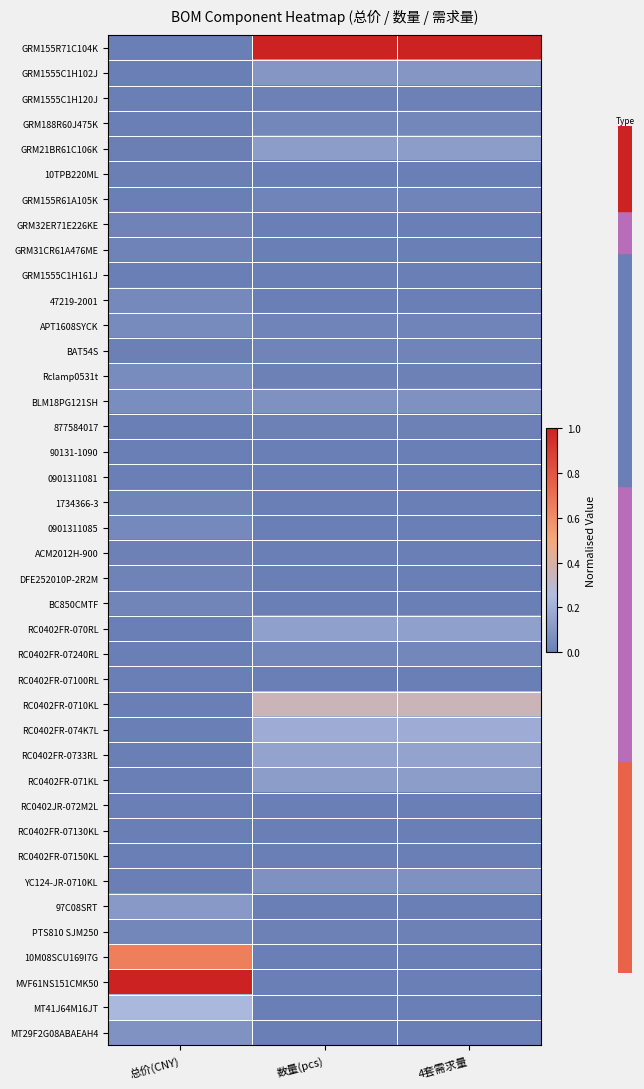

Reading left to right, transcribe all the data shown in this chart.

GRM155R71C104K: 总价(CNY)=0.0	数量(pcs)=1.0	4套需求量=1.0
GRM1555C1H102J: 总价(CNY)=0.0	数量(pcs)=0.1	4套需求量=0.1
GRM1555C1H120J: 总价(CNY)=0.0	数量(pcs)=0.0	4套需求量=0.0
GRM188R60J475K: 总价(CNY)=0.0	数量(pcs)=0.0	4套需求量=0.0
GRM21BR61C106K: 总价(CNY)=0.0	数量(pcs)=0.1	4套需求量=0.1
10TPB220ML: 总价(CNY)=0.0	数量(pcs)=0.0	4套需求量=0.0
GRM155R61A105K: 总价(CNY)=0.0	数量(pcs)=0.0	4套需求量=0.0
GRM32ER71E226KE: 总价(CNY)=0.0	数量(pcs)=0.0	4套需求量=0.0
GRM31CR61A476ME: 总价(CNY)=0.0	数量(pcs)=0.0	4套需求量=0.0
GRM1555C1H161J: 总价(CNY)=0.0	数量(pcs)=0.0	4套需求量=0.0
47219-2001: 总价(CNY)=0.0	数量(pcs)=0.0	4套需求量=0.0
APT1608SYCK: 总价(CNY)=0.1	数量(pcs)=0.0	4套需求量=0.0
BAT54S: 总价(CNY)=0.0	数量(pcs)=0.0	4套需求量=0.0
Rclamp0531t: 总价(CNY)=0.1	数量(pcs)=0.0	4套需求量=0.0
BLM18PG121SH: 总价(CNY)=0.1	数量(pcs)=0.1	4套需求量=0.1
877584017: 总价(CNY)=0.0	数量(pcs)=0.0	4套需求量=0.0
90131-1090: 总价(CNY)=0.0	数量(pcs)=0.0	4套需求量=0.0
0901311081: 总价(CNY)=0.0	数量(pcs)=0.0	4套需求量=0.0
1734366-3: 总价(CNY)=0.0	数量(pcs)=0.0	4套需求量=0.0
0901311085: 总价(CNY)=0.0	数量(pcs)=0.0	4套需求量=0.0
ACM2012H-900: 总价(CNY)=0.0	数量(pcs)=0.0	4套需求量=0.0
DFE252010P-2R2M: 总价(CNY)=0.0	数量(pcs)=0.0	4套需求量=0.0
BC850CMTF: 总价(CNY)=0.0	数量(pcs)=0.0	4套需求量=0.0
RC0402FR-070RL: 总价(CNY)=0.0	数量(pcs)=0.1	4套需求量=0.1
RC0402FR-07240RL: 总价(CNY)=0.0	数量(pcs)=0.0	4套需求量=0.0
RC0402FR-07100RL: 总价(CNY)=0.0	数量(pcs)=0.0	4套需求量=0.0
RC0402FR-0710KL: 总价(CNY)=0.0	数量(pcs)=0.3	4套需求量=0.3
RC0402FR-074K7L: 总价(CNY)=0.0	数量(pcs)=0.2	4套需求量=0.2
RC0402FR-0733RL: 总价(CNY)=0.0	数量(pcs)=0.1	4套需求量=0.1
RC0402FR-071KL: 总价(CNY)=0.0	数量(pcs)=0.1	4套需求量=0.1
RC0402JR-072M2L: 总价(CNY)=0.0	数量(pcs)=0.0	4套需求量=0.0
RC0402FR-07130KL: 总价(CNY)=0.0	数量(pcs)=0.0	4套需求量=0.0
RC0402FR-07150KL: 总价(CNY)=0.0	数量(pcs)=0.0	4套需求量=0.0
YC124-JR-0710KL: 总价(CNY)=0.0	数量(pcs)=0.1	4套需求量=0.1
97C08SRT: 总价(CNY)=0.1	数量(pcs)=0.0	4套需求量=0.0
PTS810 SJM250: 总价(CNY)=0.0	数量(pcs)=0.0	4套需求量=0.0
10M08SCU169I7G: 总价(CNY)=0.6	数量(pcs)=0.0	4套需求量=0.0
MVF61NS151CMK50: 总价(CNY)=1.0	数量(pcs)=0.0	4套需求量=0.0
MT41J64M16JT: 总价(CNY)=0.2	数量(pcs)=0.0	4套需求量=0.0
MT29F2G08ABAEAH4: 总价(CNY)=0.1	数量(pcs)=0.0	4套需求量=0.0